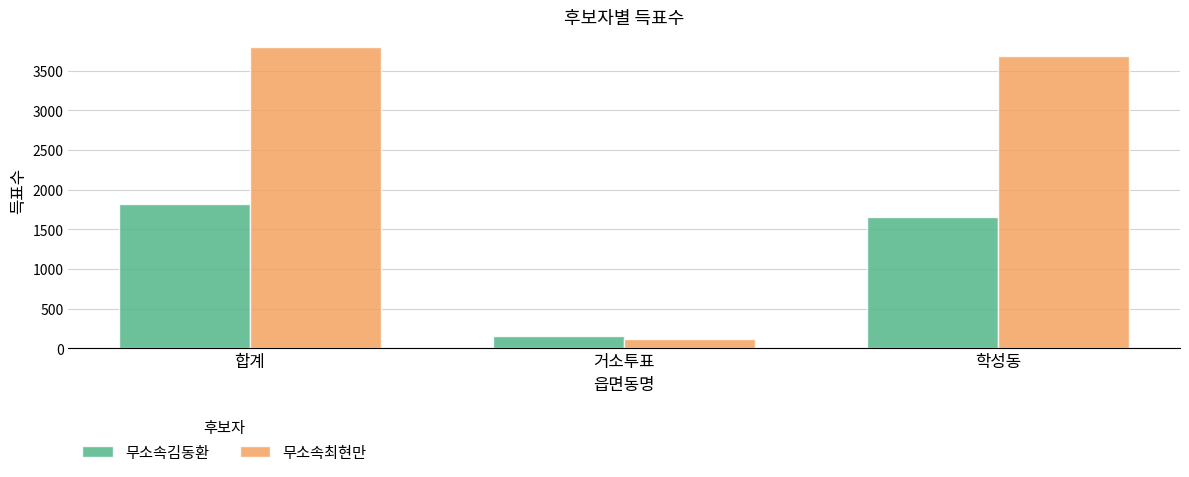

Which category has the lowest value across all series?

거소투표